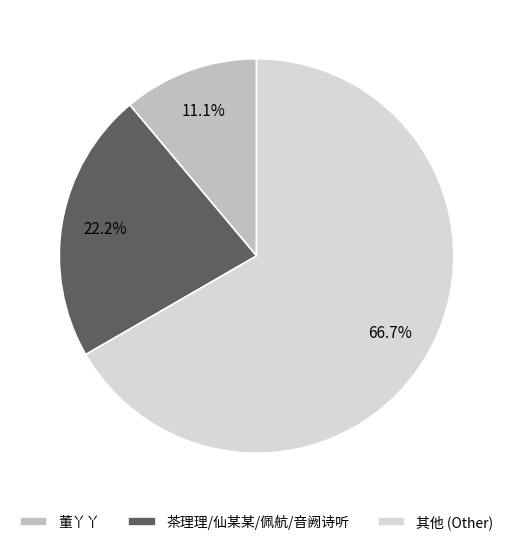

Is 董丫丫 the majority of the pie?

No